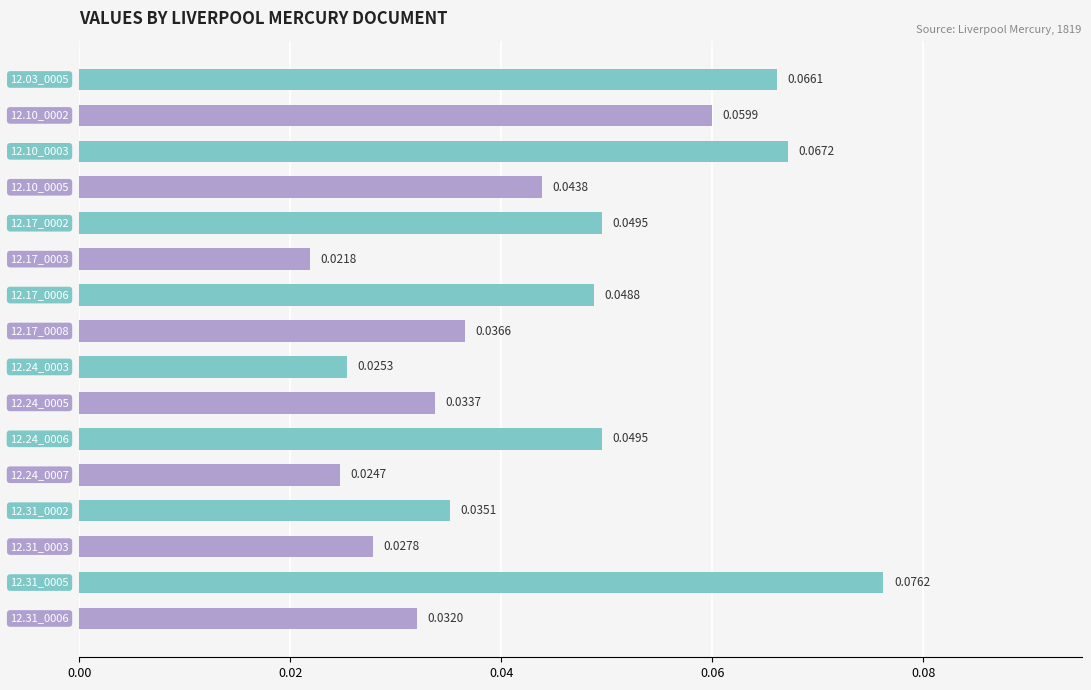

How many values are between 0 and 1?

16